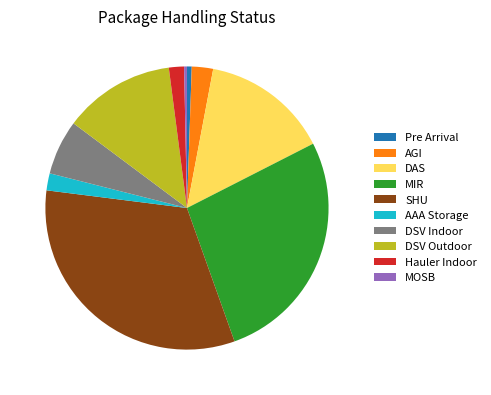

True or false: DAS accounts for 15% of the total.

True